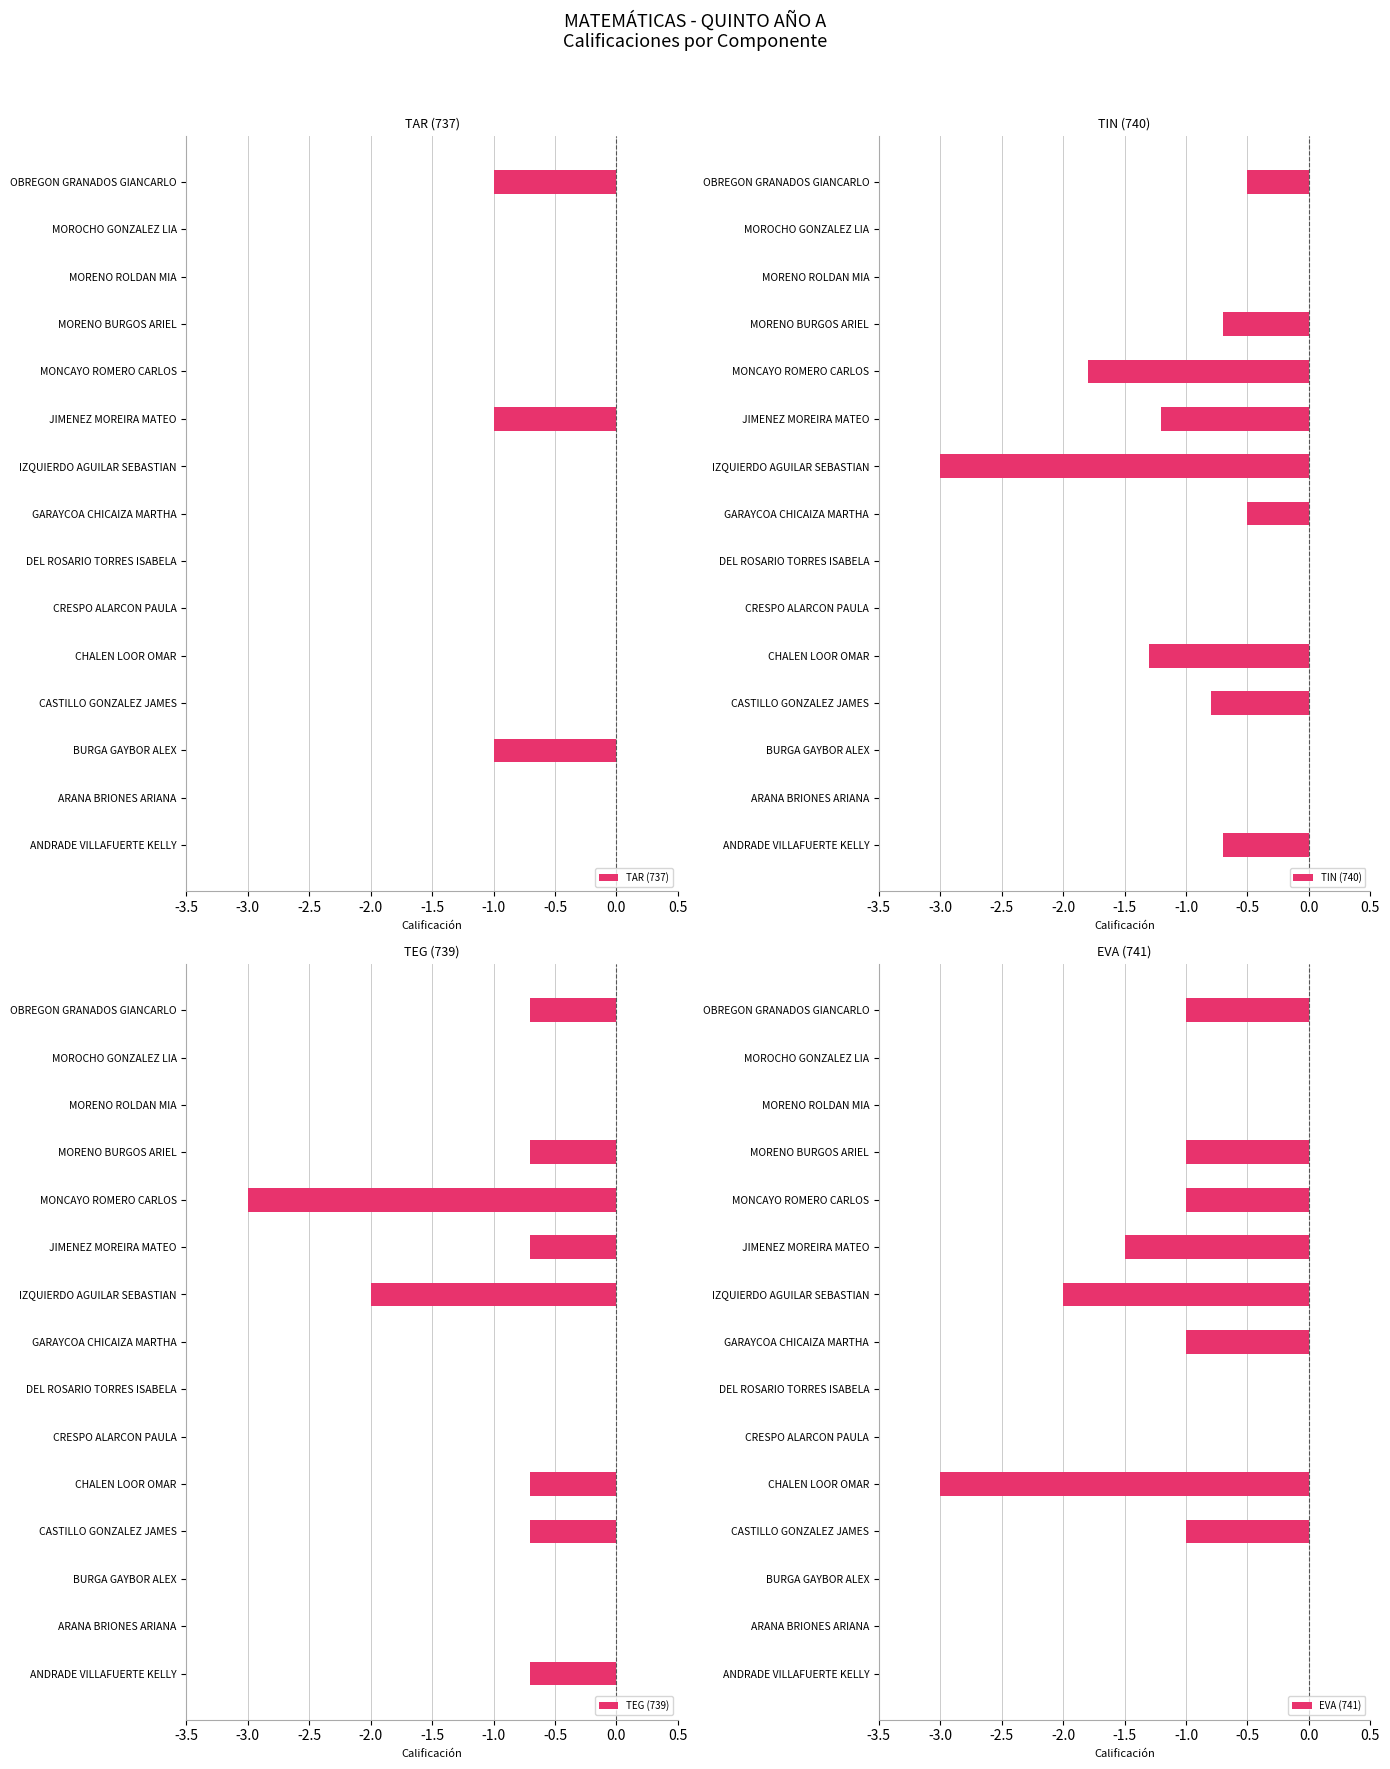

Count the TEG (739) values in the range 0 to 1.

7